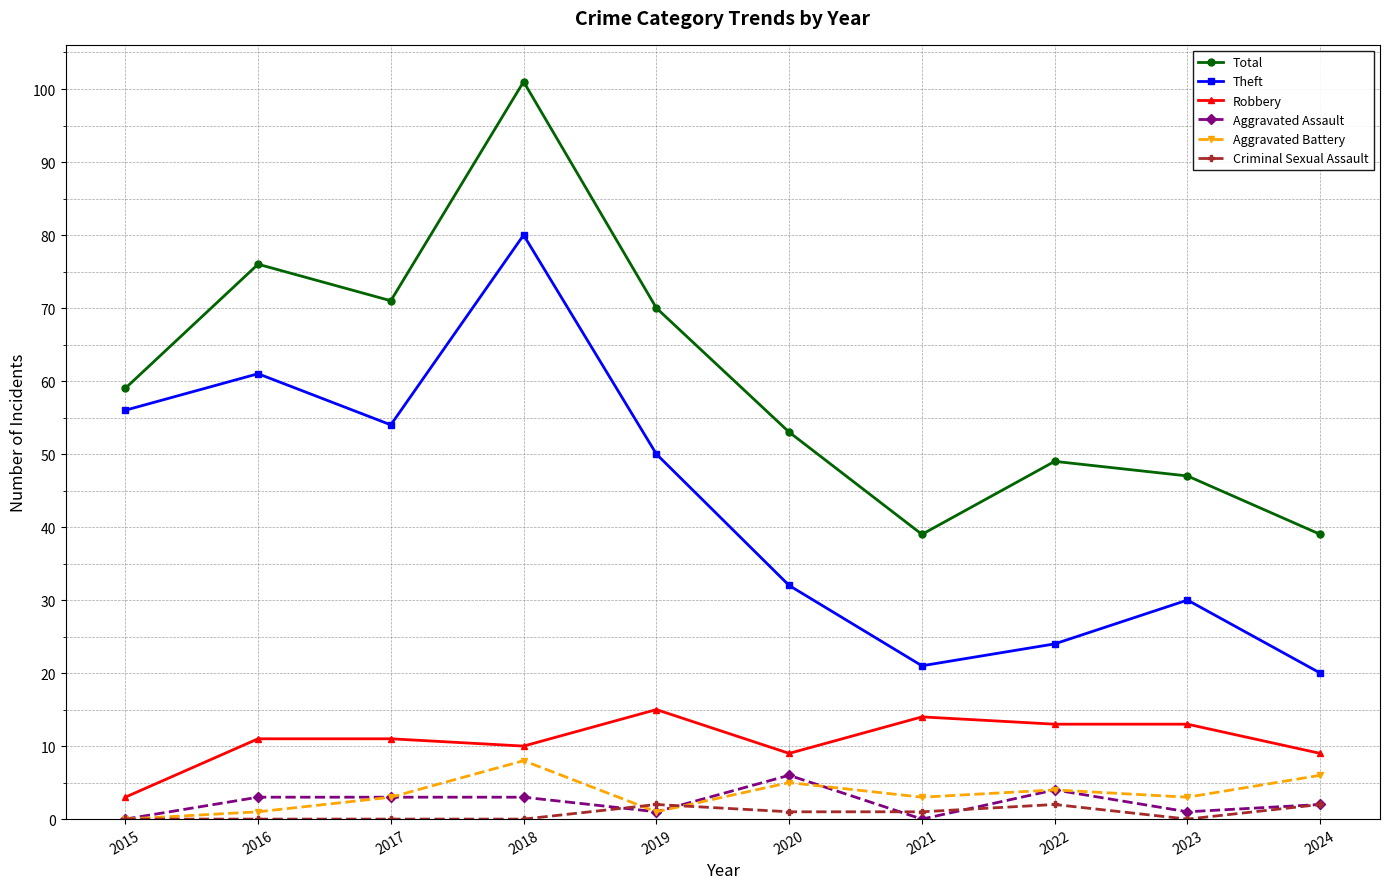

Between 2019 and 2023, which series saw the biggest shift?

Total